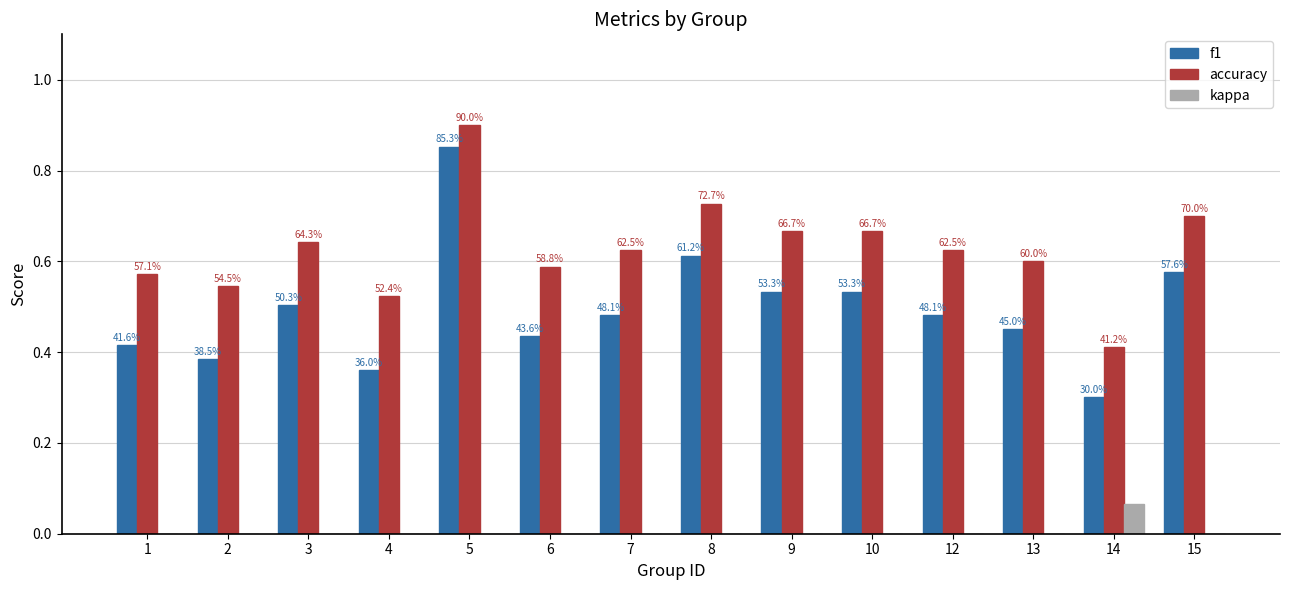

What are all the series names shown in the legend?

f1, accuracy, kappa